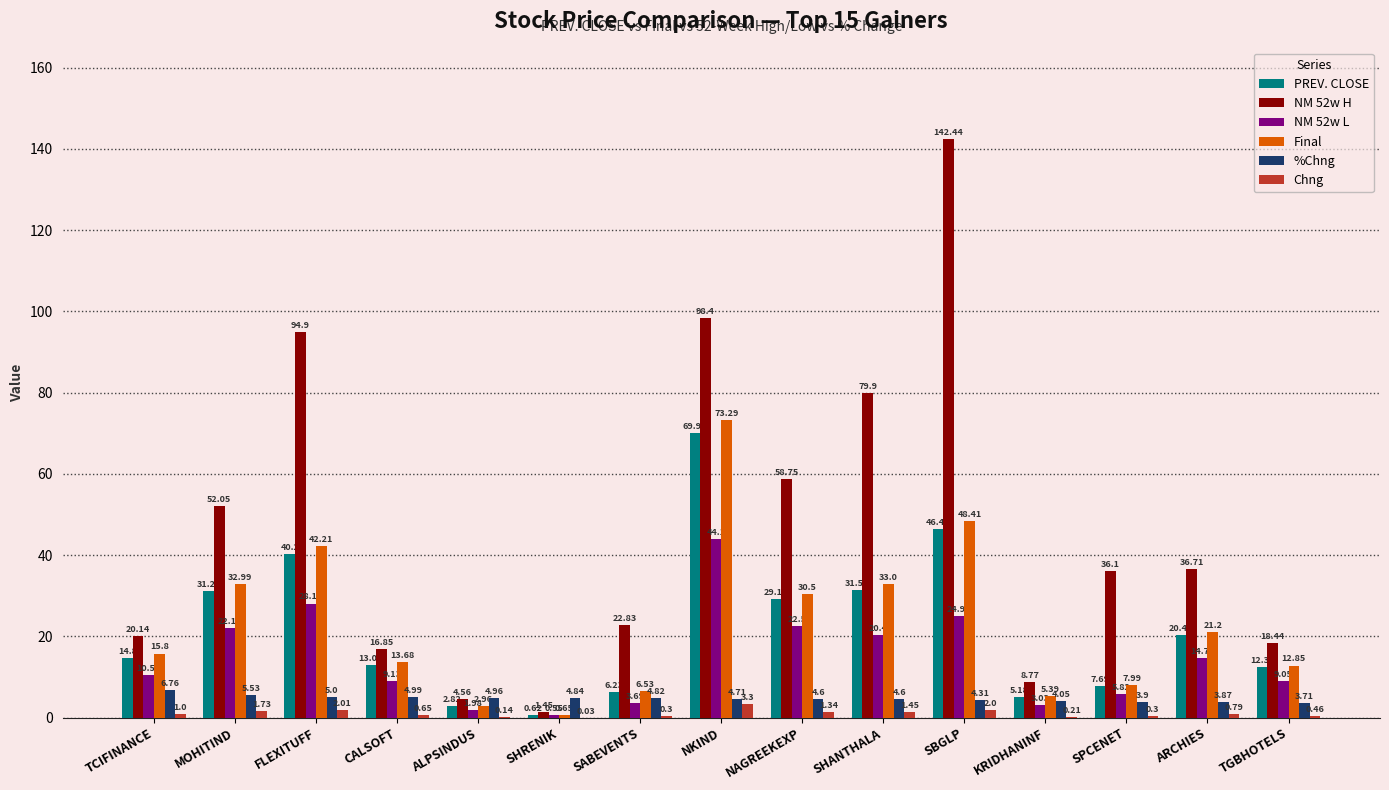

What is the spread (max minus min) of values at NAGREEKEXP?

57.4